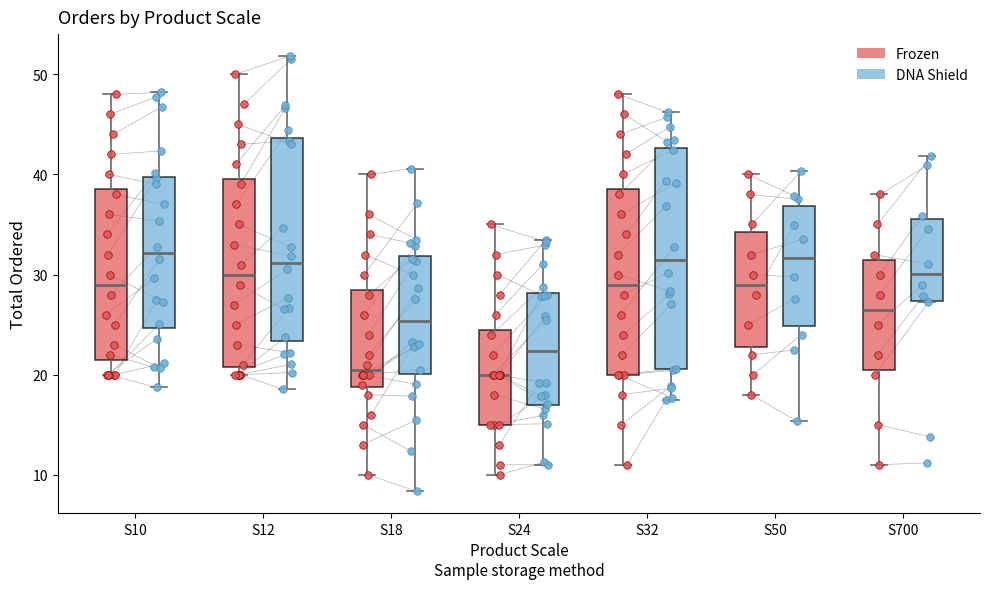

Reading left to right, read every box against the y-axis: the position of its median line, the range the box covers, and the ends of its whiskers. The values are not printed on the chart, so give them approximately, as read against the axis.

S10 (Frozen): median 29, box 22 to 39, whiskers 20 to 48
S10 (DNA Shield): median 32, box 25 to 40, whiskers 19 to 48
S12 (Frozen): median 30, box 21 to 40, whiskers 20 to 50
S12 (DNA Shield): median 31, box 23 to 44, whiskers 19 to 52
S18 (Frozen): median 21, box 19 to 29, whiskers 10 to 40
S18 (DNA Shield): median 25, box 20 to 32, whiskers 8 to 41
S24 (Frozen): median 20, box 15 to 25, whiskers 10 to 35
S24 (DNA Shield): median 22, box 17 to 28, whiskers 11 to 33
S32 (Frozen): median 29, box 20 to 39, whiskers 11 to 48
S32 (DNA Shield): median 31, box 21 to 43, whiskers 17 to 46
S50 (Frozen): median 29, box 23 to 34, whiskers 18 to 40
S50 (DNA Shield): median 32, box 25 to 37, whiskers 15 to 40
S700 (Frozen): median 27, box 21 to 32, whiskers 11 to 38
S700 (DNA Shield): median 30, box 27 to 36, whiskers 27 to 42